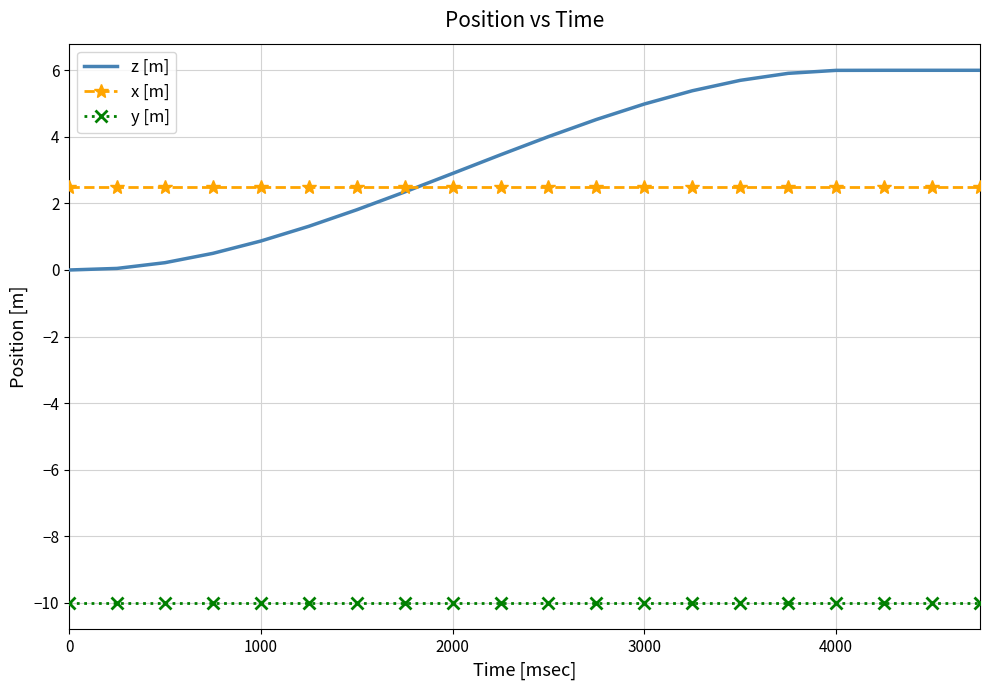

List the series in order of their peak value, highest first.

z [m], x [m], y [m]